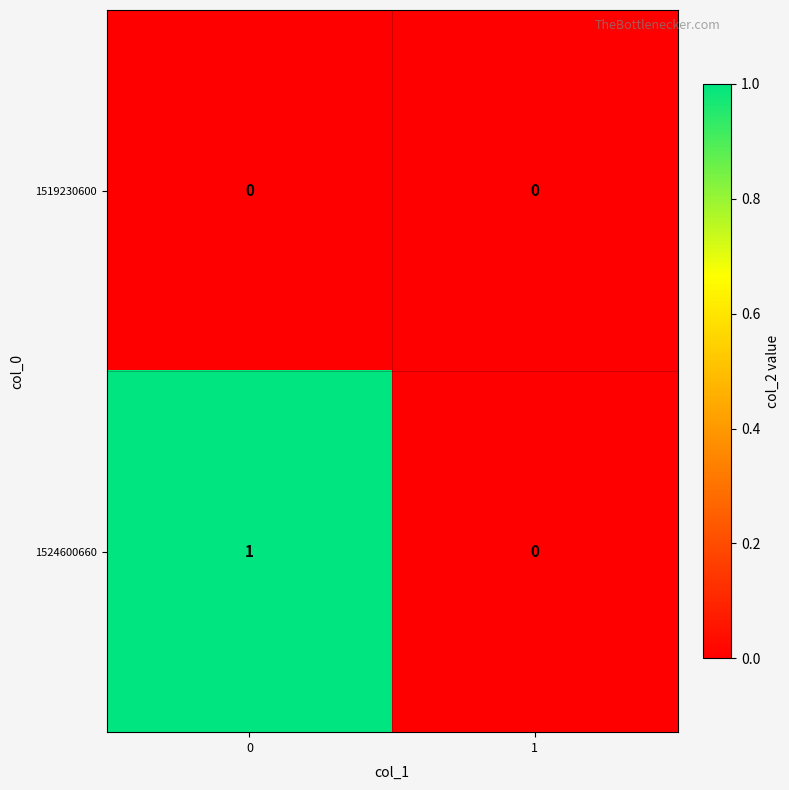

List the series in order of their peak value, highest first.

1524600660, 1519230600